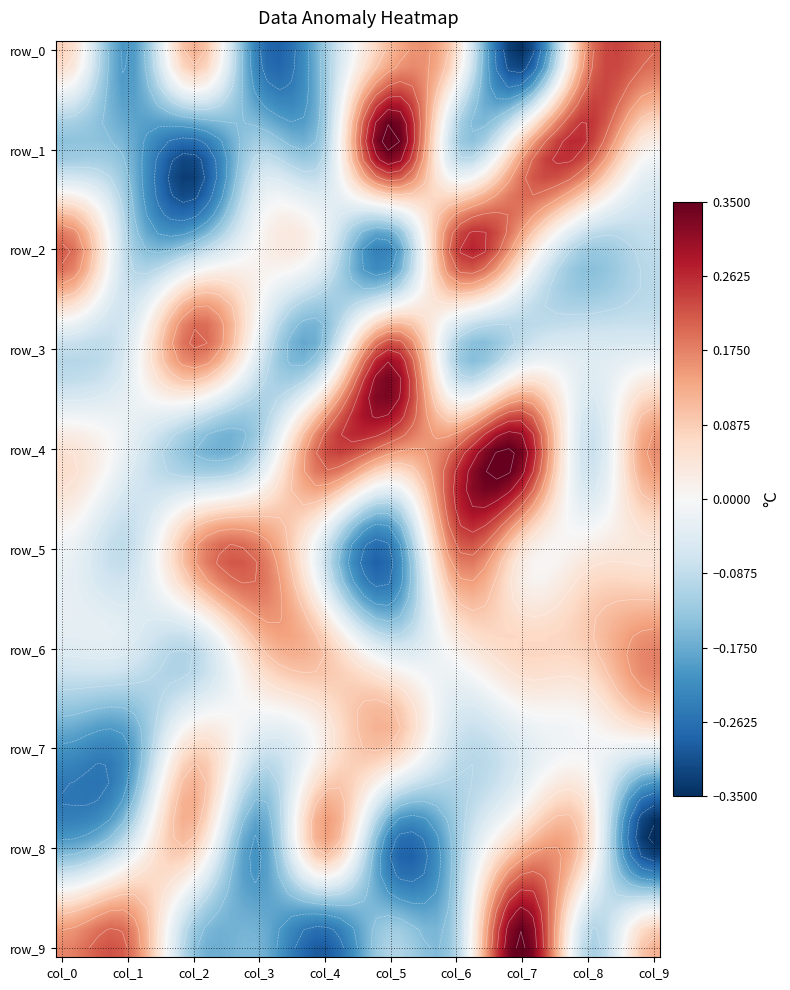

At how many categories does at least one series exceed 0?

10